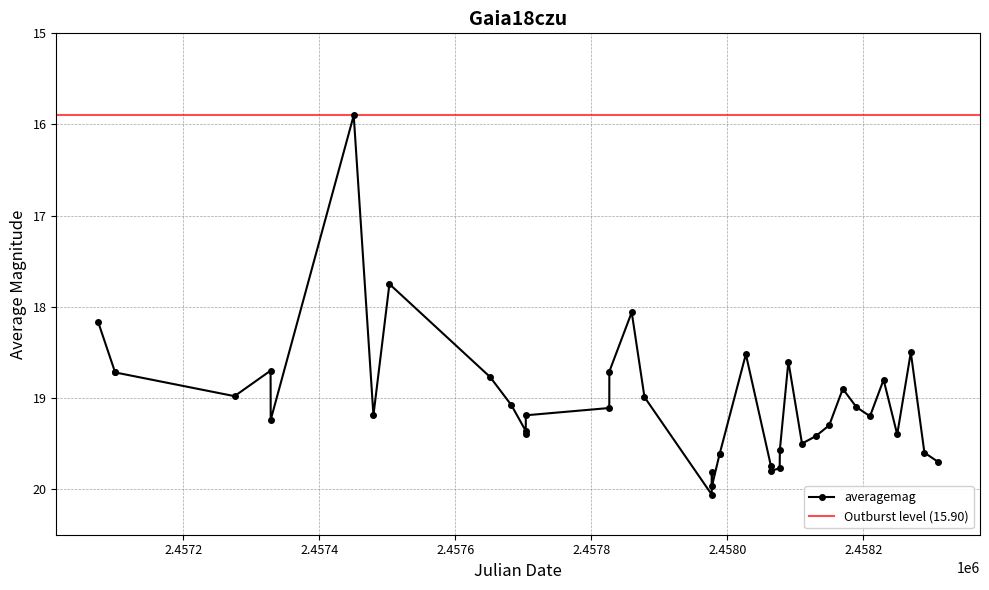

What is the lowest value of the averagemag series?

15.9